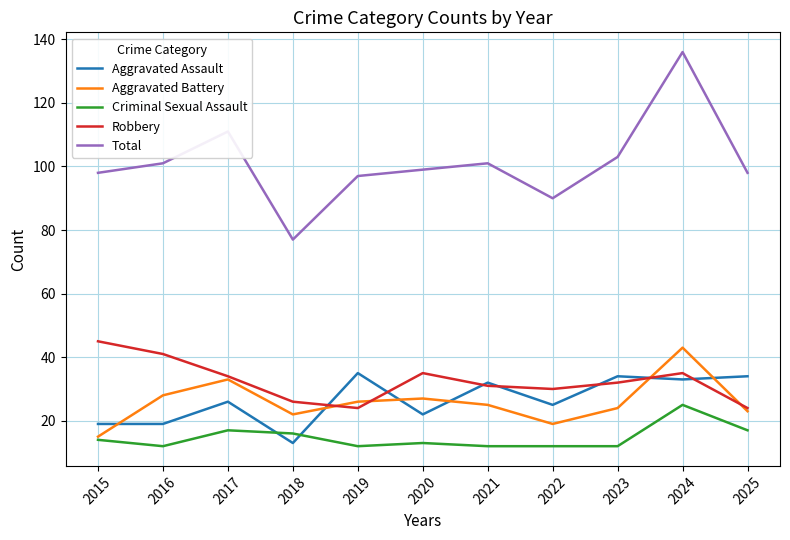

At how many categories does at least one series exceed 84?

10